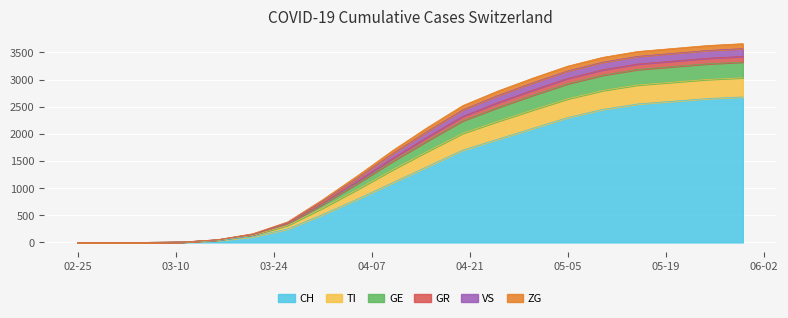

What position from the left is 2020-04-15?

11